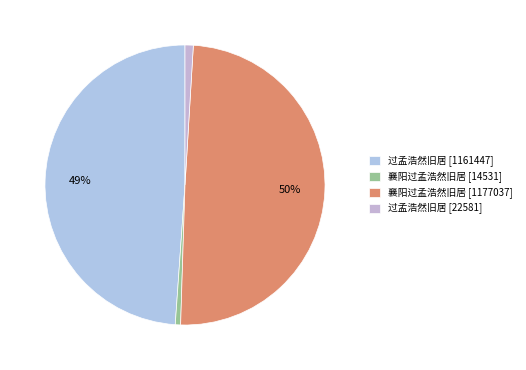

To the nearest percent, what is the average slice percentage?

25%